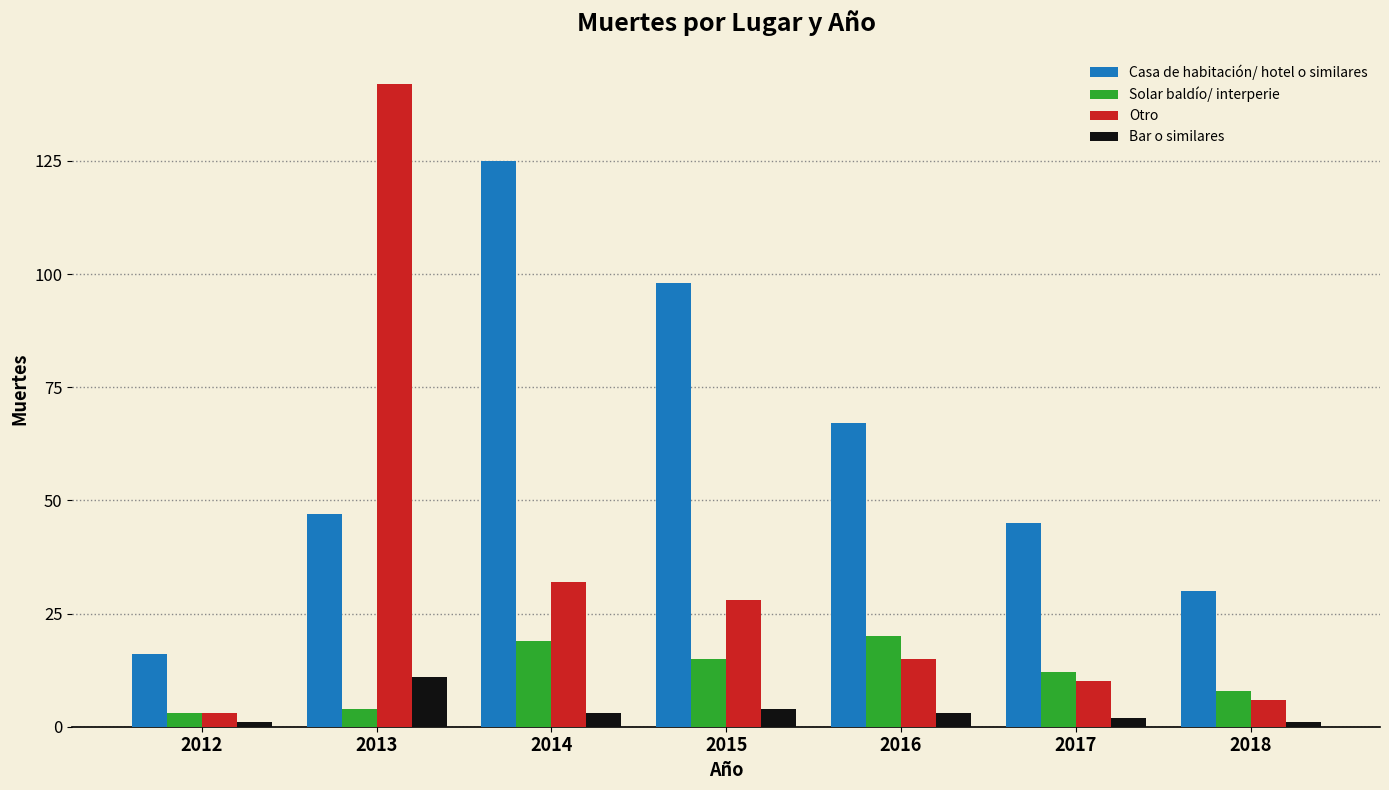

Which series changed the most between 2012 and 2014?

Casa de habitación/ hotel o similares